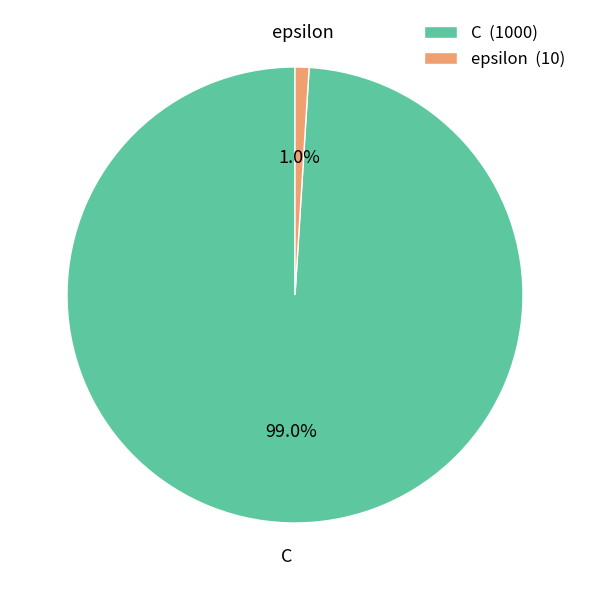

What percentage is the C slice, to the nearest percent?

99%